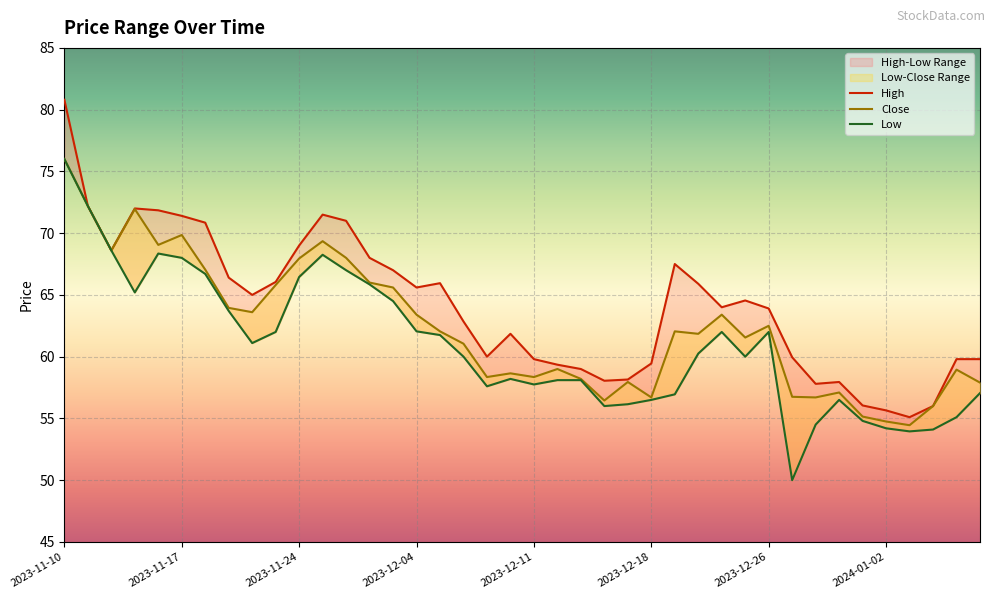

Between 2024-01-03 and 2023-12-21, which is larger?

2023-12-21